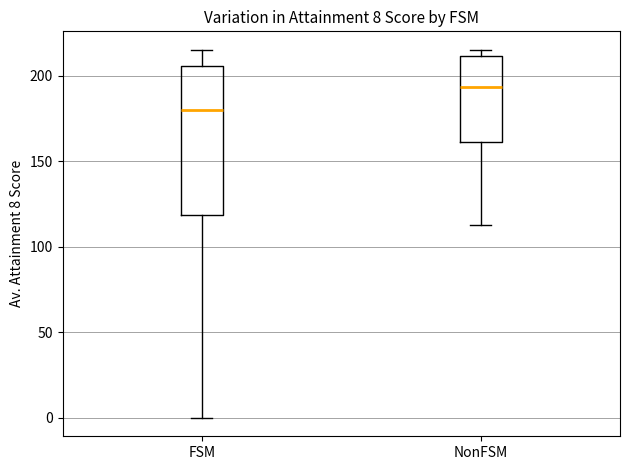

Which box's median line is the highest?

NonFSM